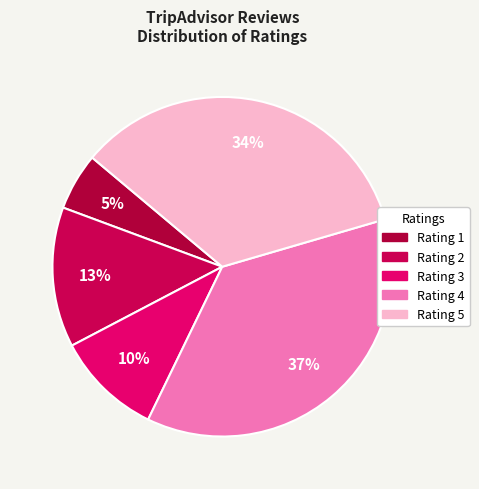

Which category has the smallest portion of the pie?

1